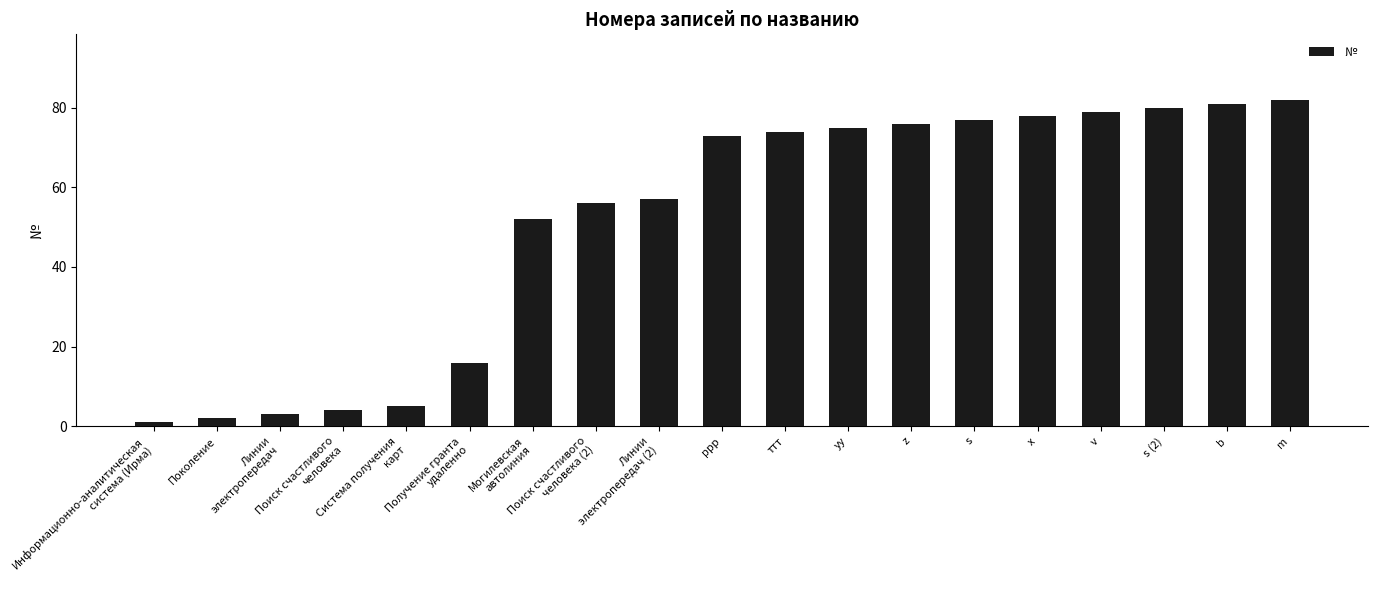

The chart shows a value of 52 at Могилевская
автолиния. True or false?

True